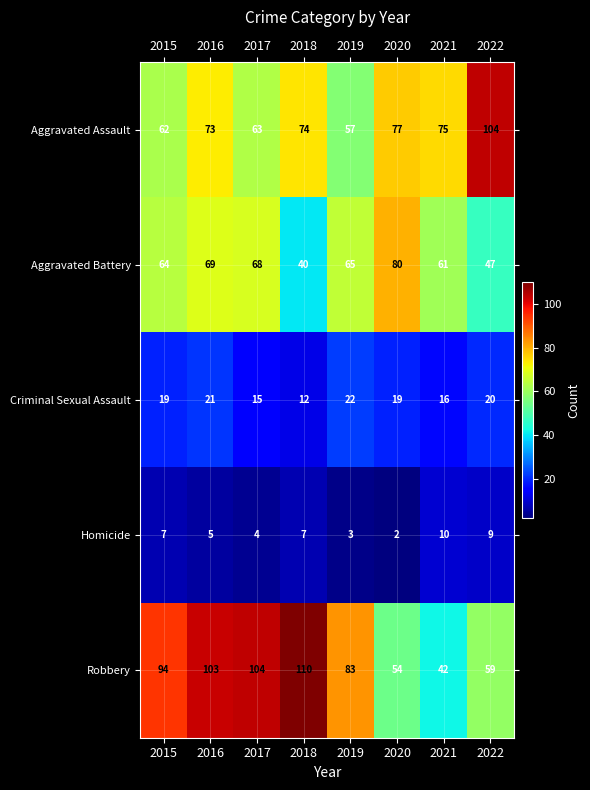

At which label is Aggravated Battery closest to 60?

2021